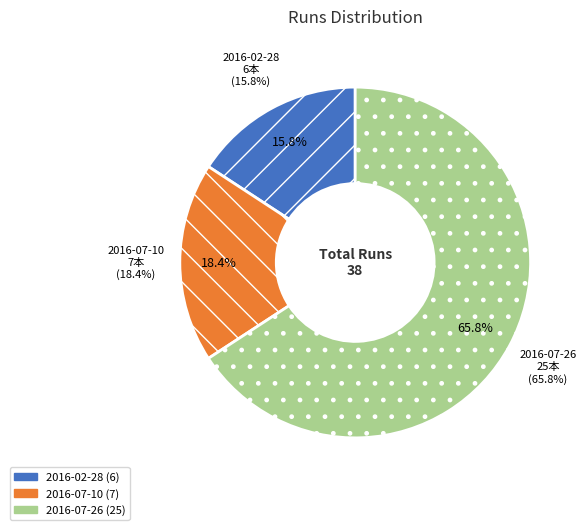

How many slices are in this pie chart?

3